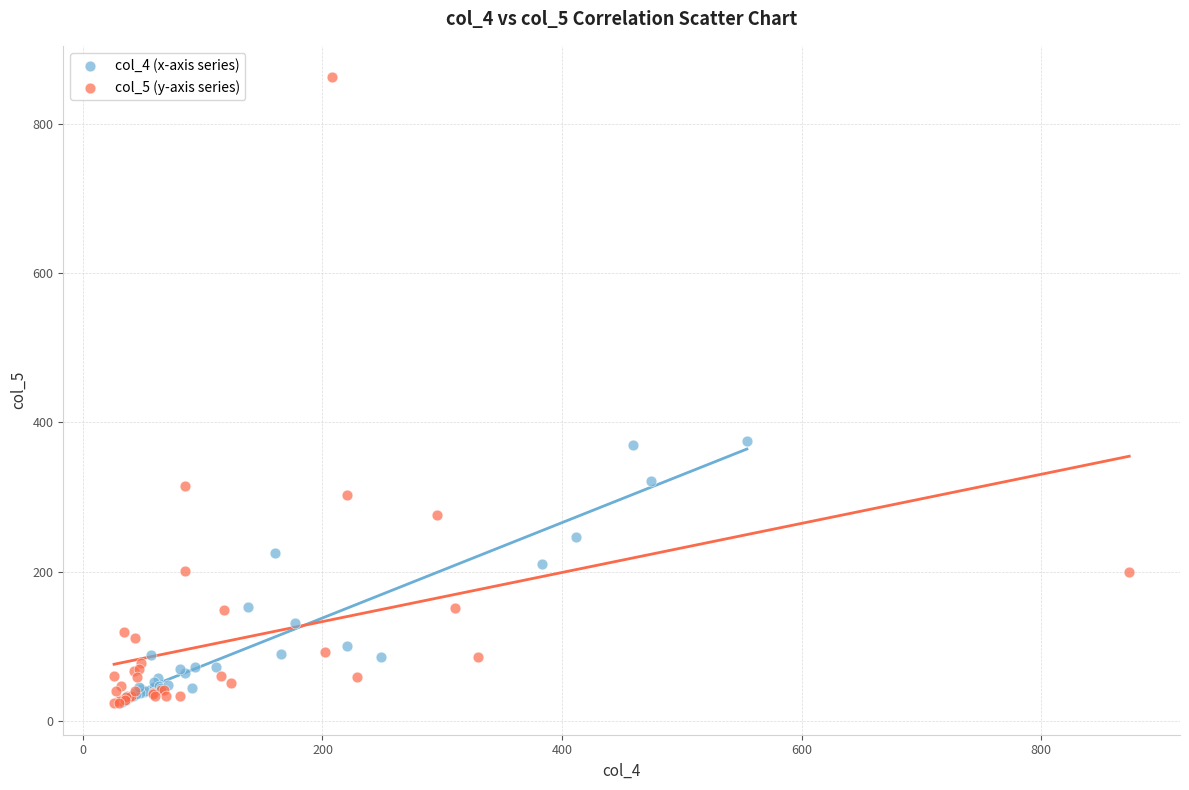

Which series has the largest Y range (max minus min)?

col_5 (y-axis series)